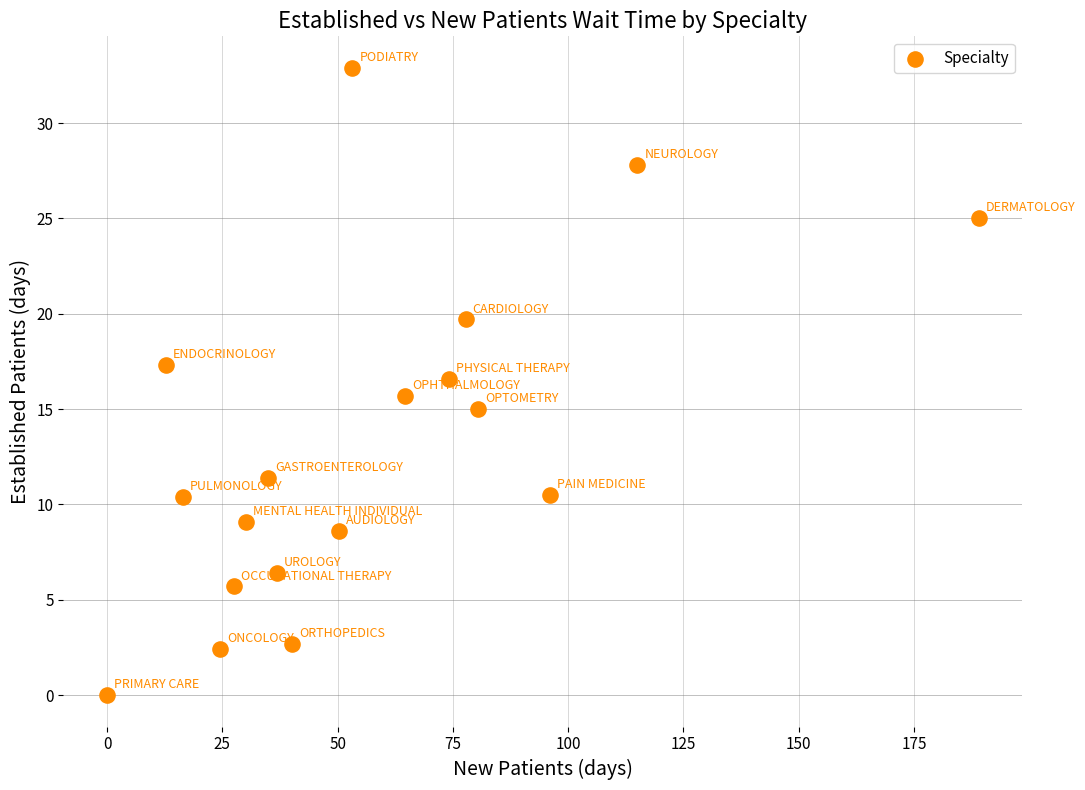

What is the range of Y values (max minus min)?

32.9